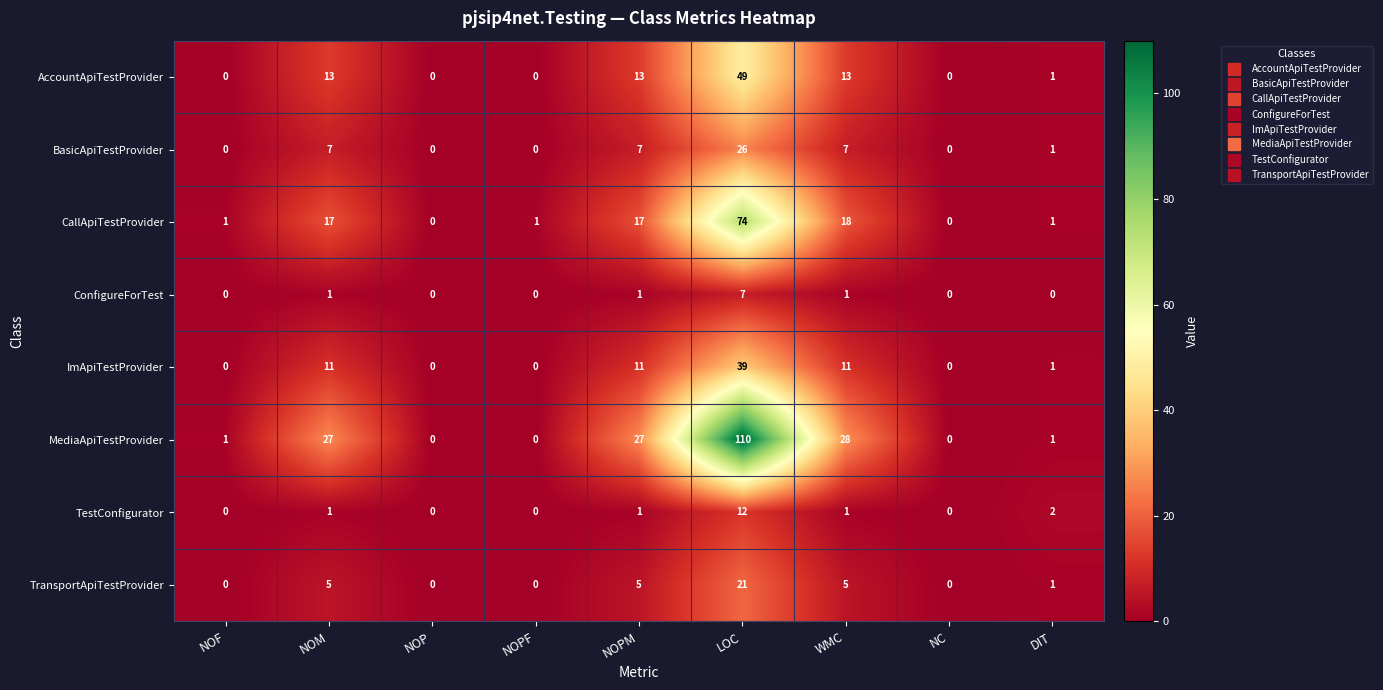

Between NOF and NOPM, which series saw the biggest shift?

MediaApiTestProvider